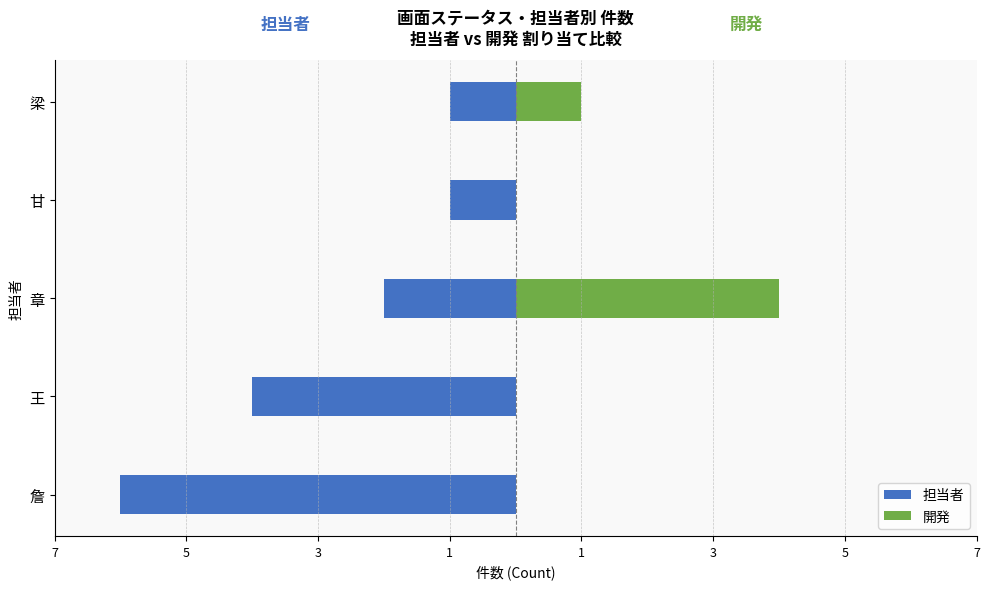

What is the highest value of the 担当者 series?

-1